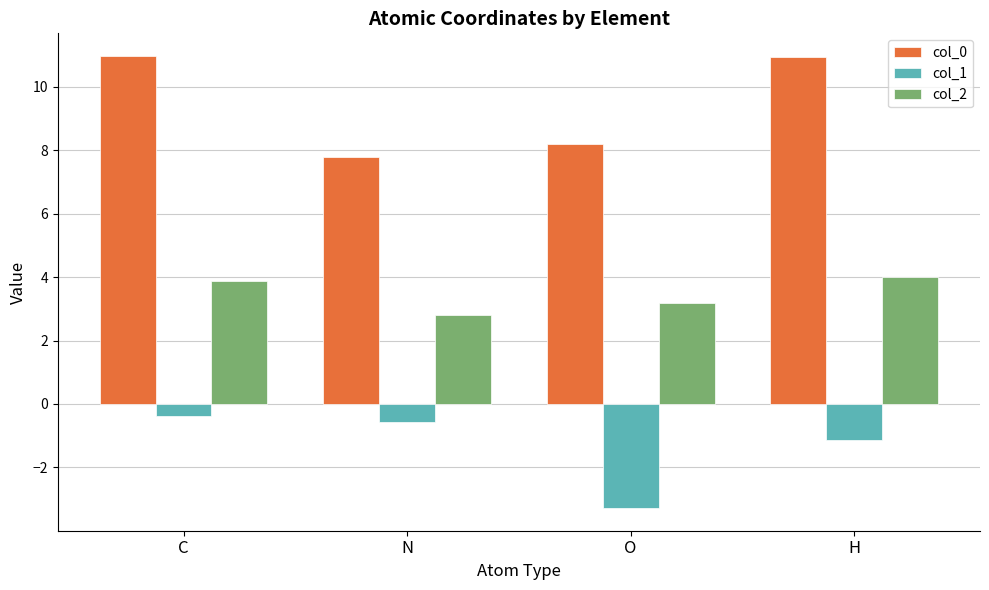

What is the sum of all col_1 values?

-5.4